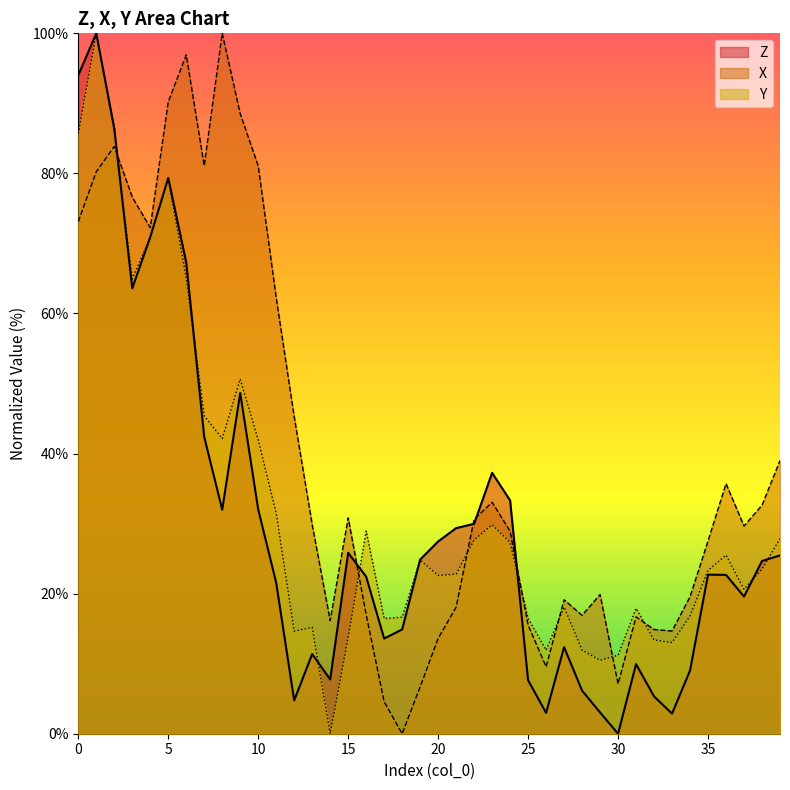

Where is Z nearest to the value 50?

9